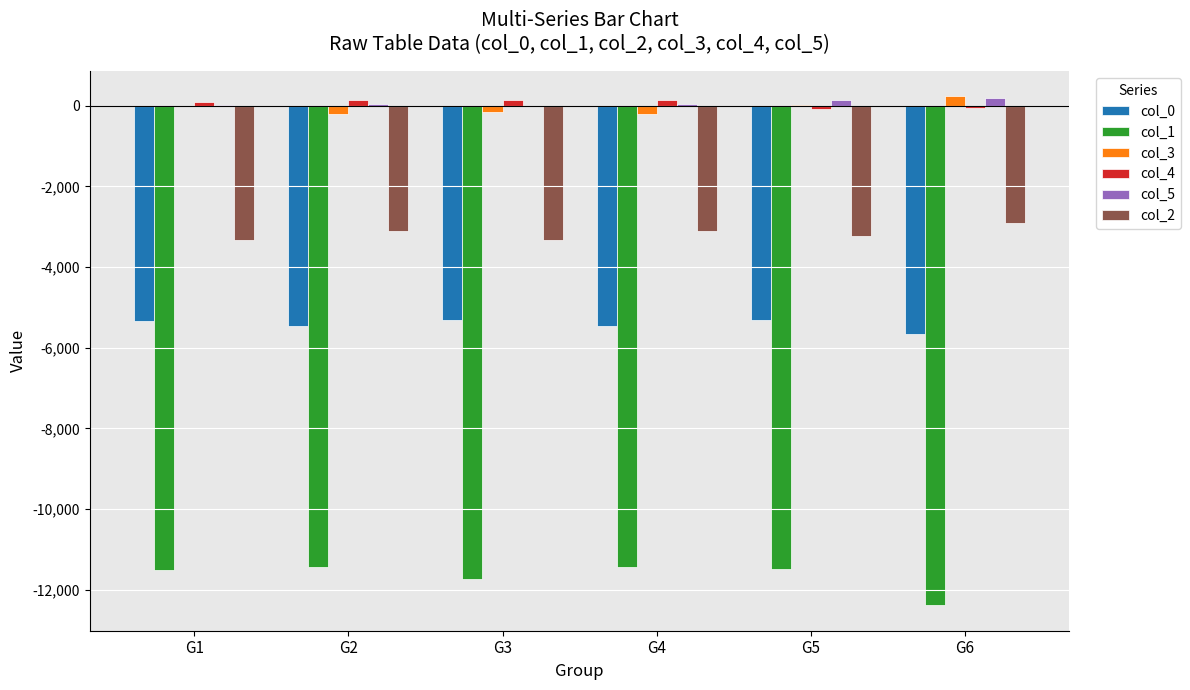

Is the value of col_2 at G1 greater than the value of col_3 at G2?

No